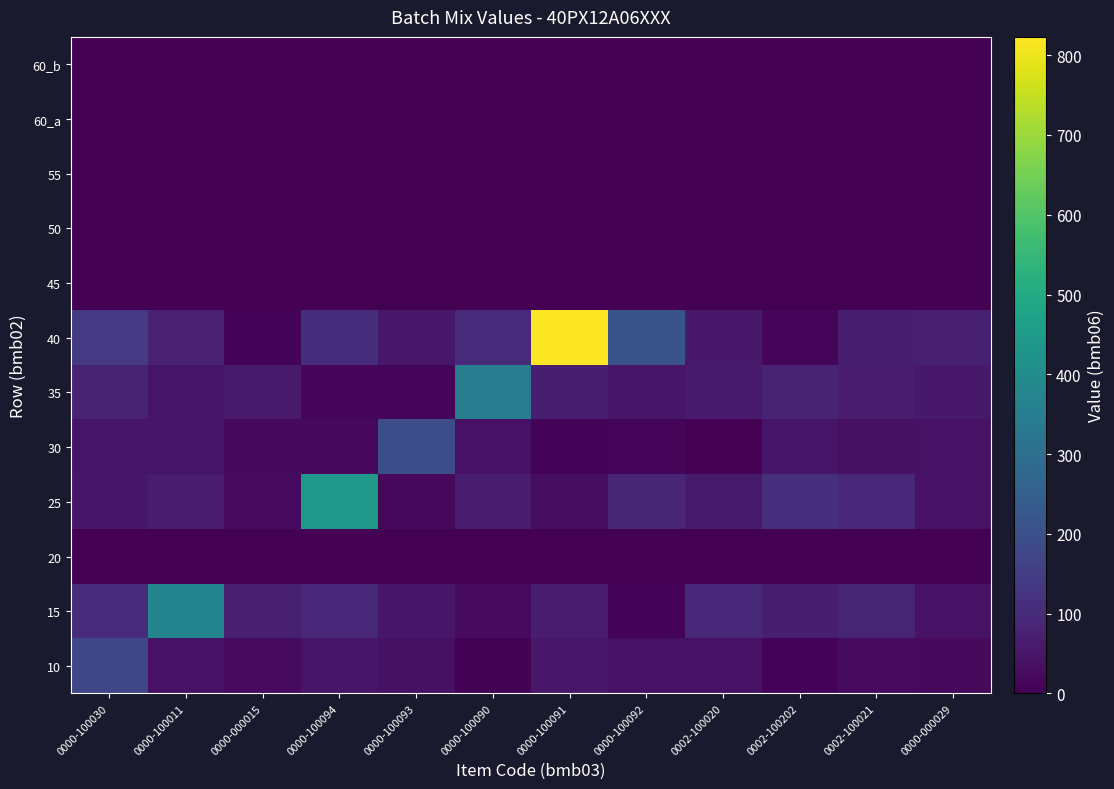

Which has a higher value, 0000-000029 or 0002-100020?

0002-100020